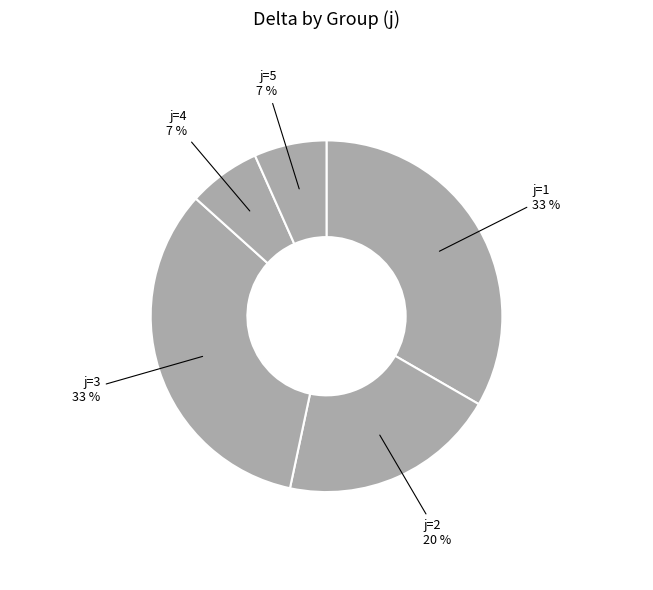

How many slices are in this pie chart?

5